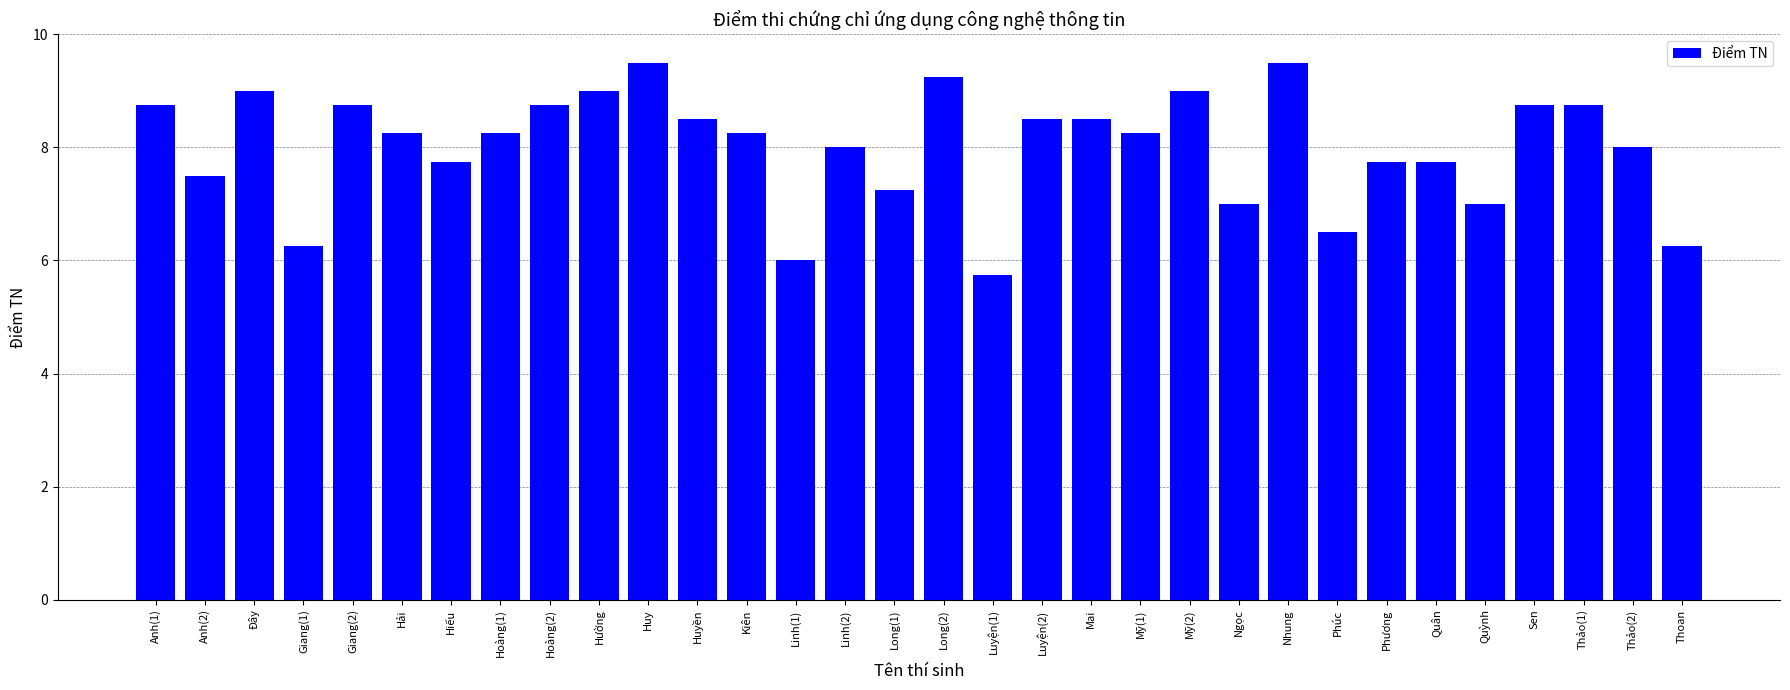

Between Sen and Long(1), which is larger?

Sen